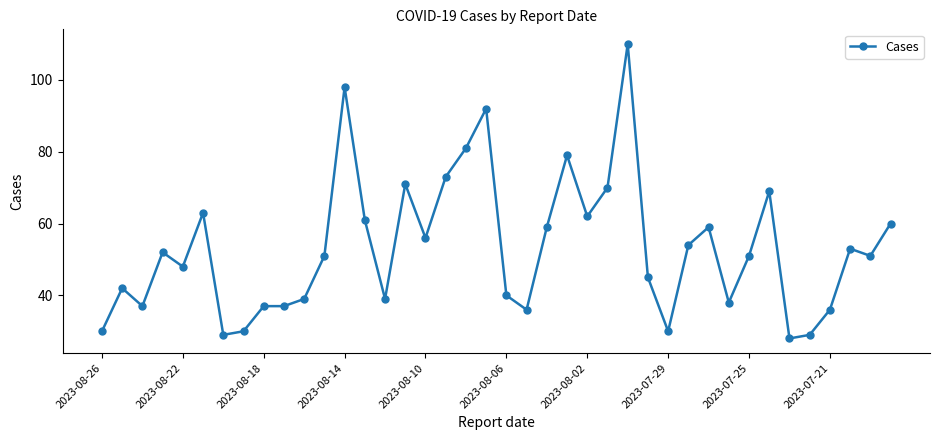

What is the difference between the maximum and minimum values?

82